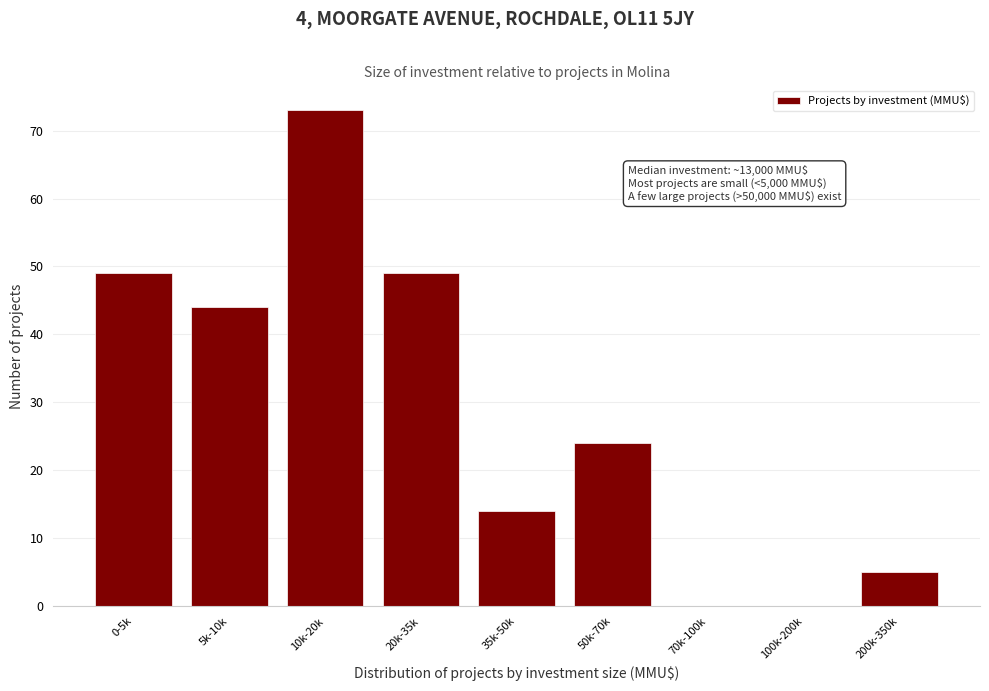

Reading left to right, transcribe all the data shown in this chart.

0-5k=49	5k-10k=44	10k-20k=73	20k-35k=49	35k-50k=14	50k-70k=24	70k-100k=0	100k-200k=0	200k-350k=5